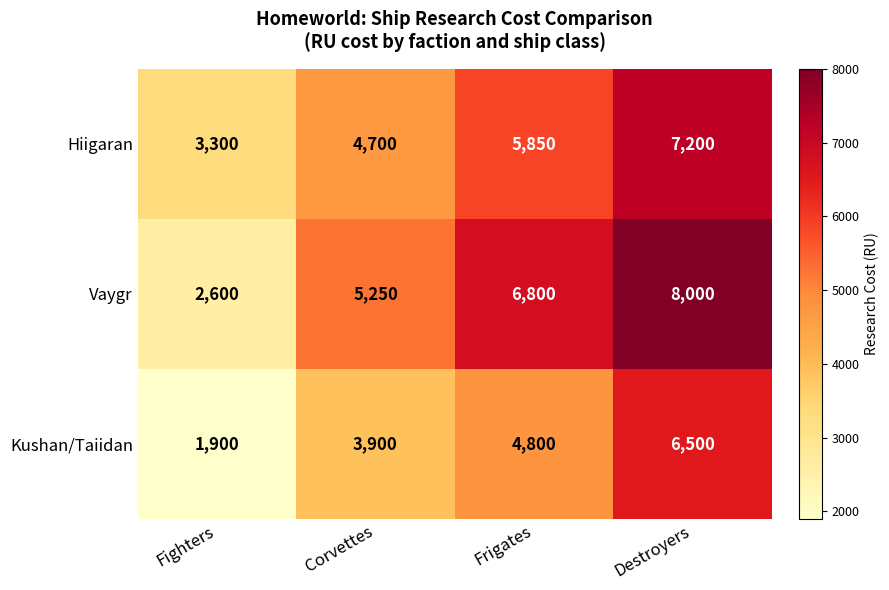

At how many categories does at least one series exceed 5128?

3